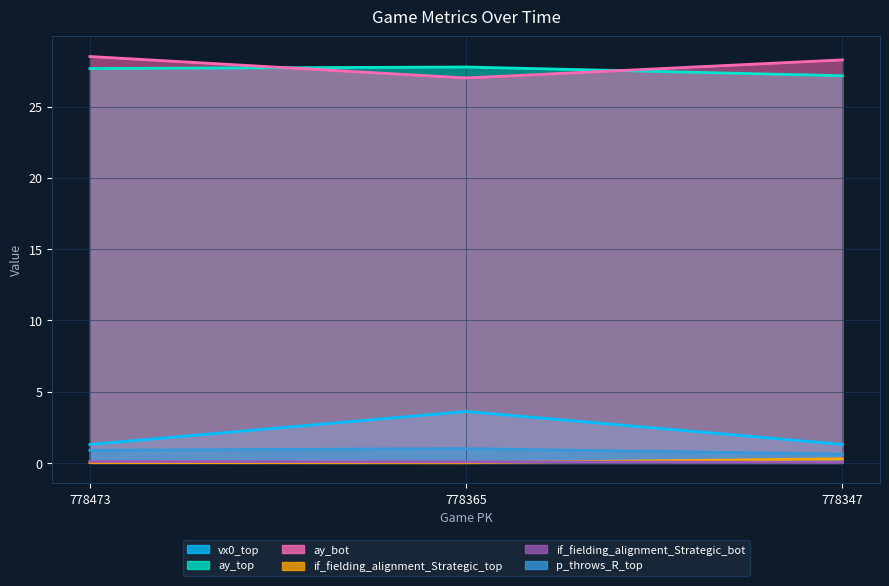

Between 778473 and 778347, which series saw the biggest shift?

ay_top